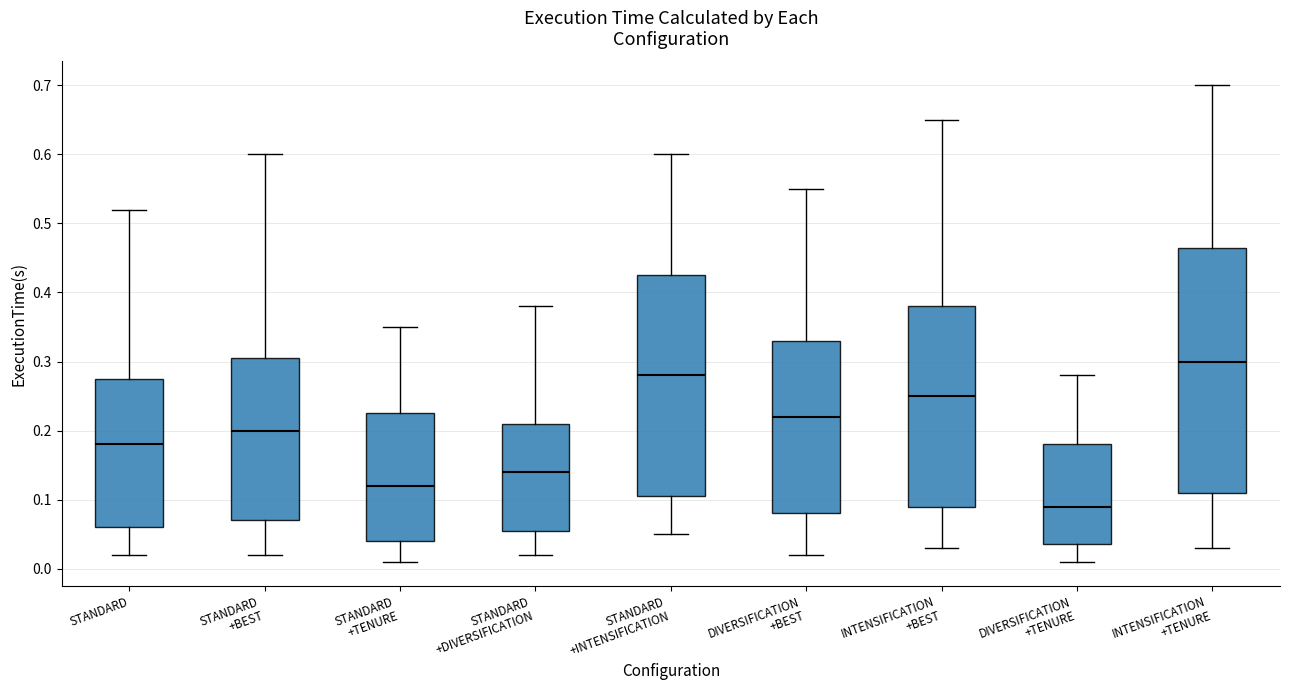

Reading left to right, read every box against the y-axis: the position of its median line, the range the box covers, and the ends of its whiskers. The values are not printed on the chart, so give them approximately, as read against the axis.

STANDARD: median 0.18, box 0.06 to 0.28, whiskers 0.02 to 0.52
STANDARD +BEST: median 0.20, box 0.07 to 0.31, whiskers 0.02 to 0.60
STANDARD +TENURE: median 0.12, box 0.04 to 0.23, whiskers 0.01 to 0.35
STANDARD +DIVERSIFICATION: median 0.14, box 0.06 to 0.21, whiskers 0.02 to 0.38
STANDARD +INTENSIFICATION: median 0.28, box 0.11 to 0.43, whiskers 0.05 to 0.60
DIVERSIFICATION +BEST: median 0.22, box 0.08 to 0.33, whiskers 0.02 to 0.55
INTENSIFICATION +BEST: median 0.25, box 0.09 to 0.38, whiskers 0.03 to 0.65
DIVERSIFICATION +TENURE: median 0.09, box 0.04 to 0.18, whiskers 0.01 to 0.28
INTENSIFICATION +TENURE: median 0.30, box 0.11 to 0.47, whiskers 0.03 to 0.70